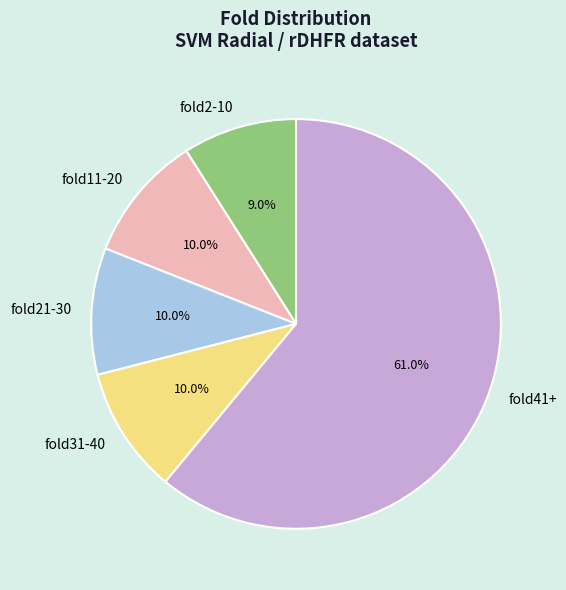

How many slices are in this pie chart?

5